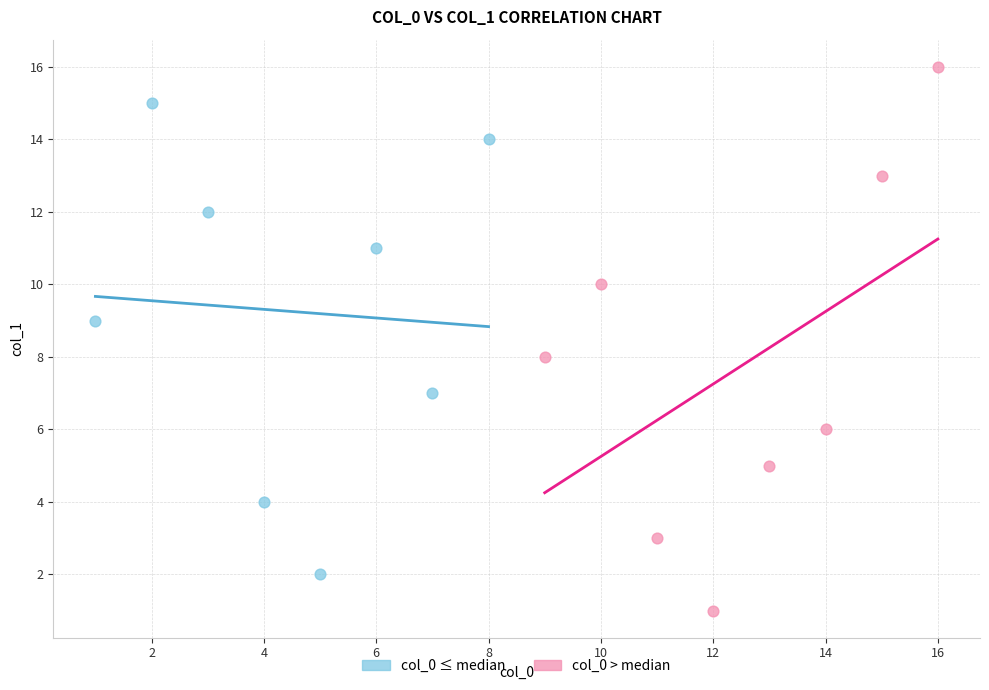

Which series contains the highest Y value?

col_0 > median